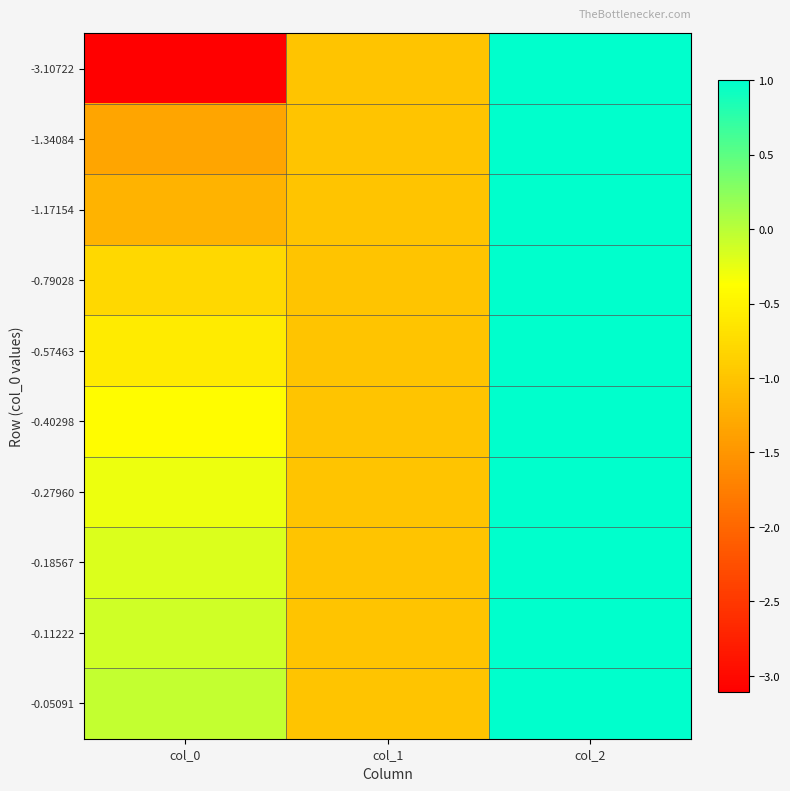

List the series in order of their peak value, lowest first.

-3.10722, -1.34084, -1.17154, -0.79028, -0.57463, -0.40298, -0.27960, -0.18567, -0.11222, -0.05091